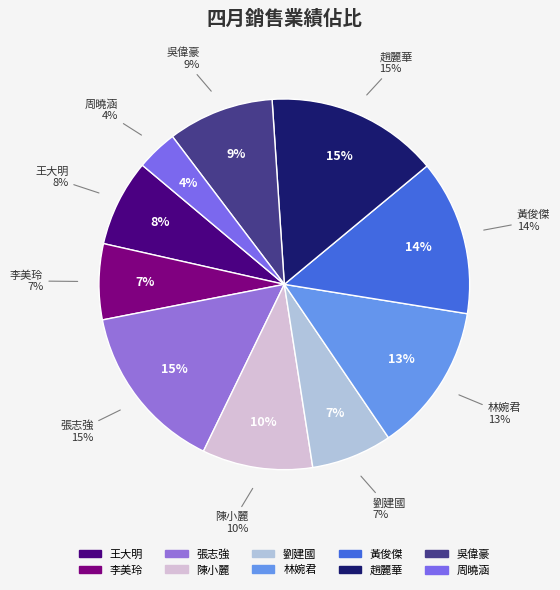

To the nearest percent, what portion does 王大明 represent?

8%